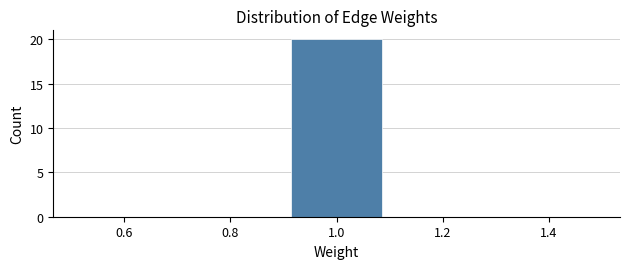

Over which range of the x-axis is the bar tallest?

0.9 to 1.1